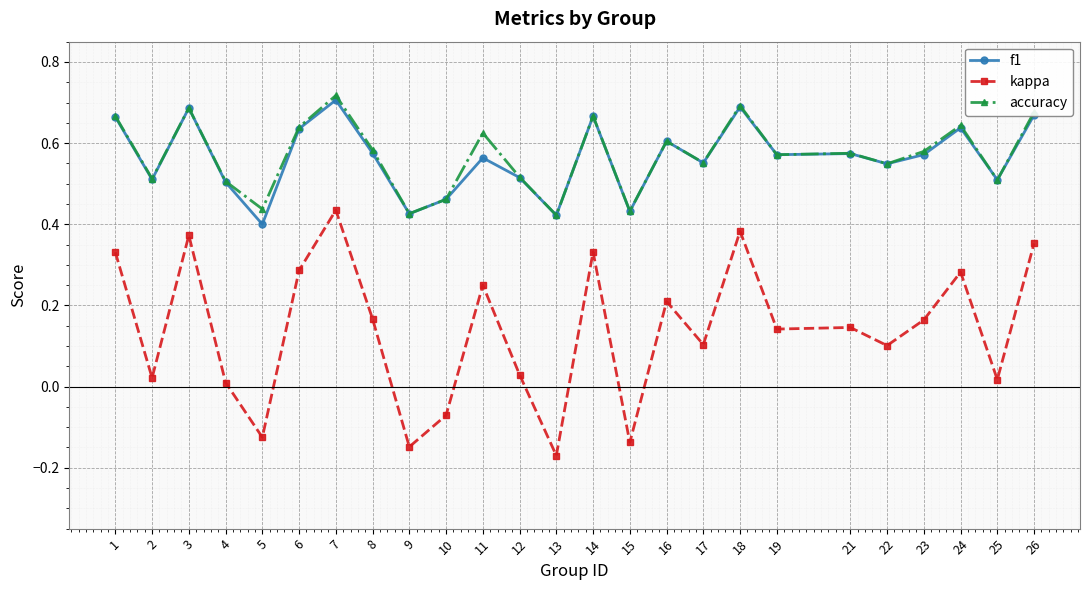

Which series has the largest range (max minus min)?

kappa